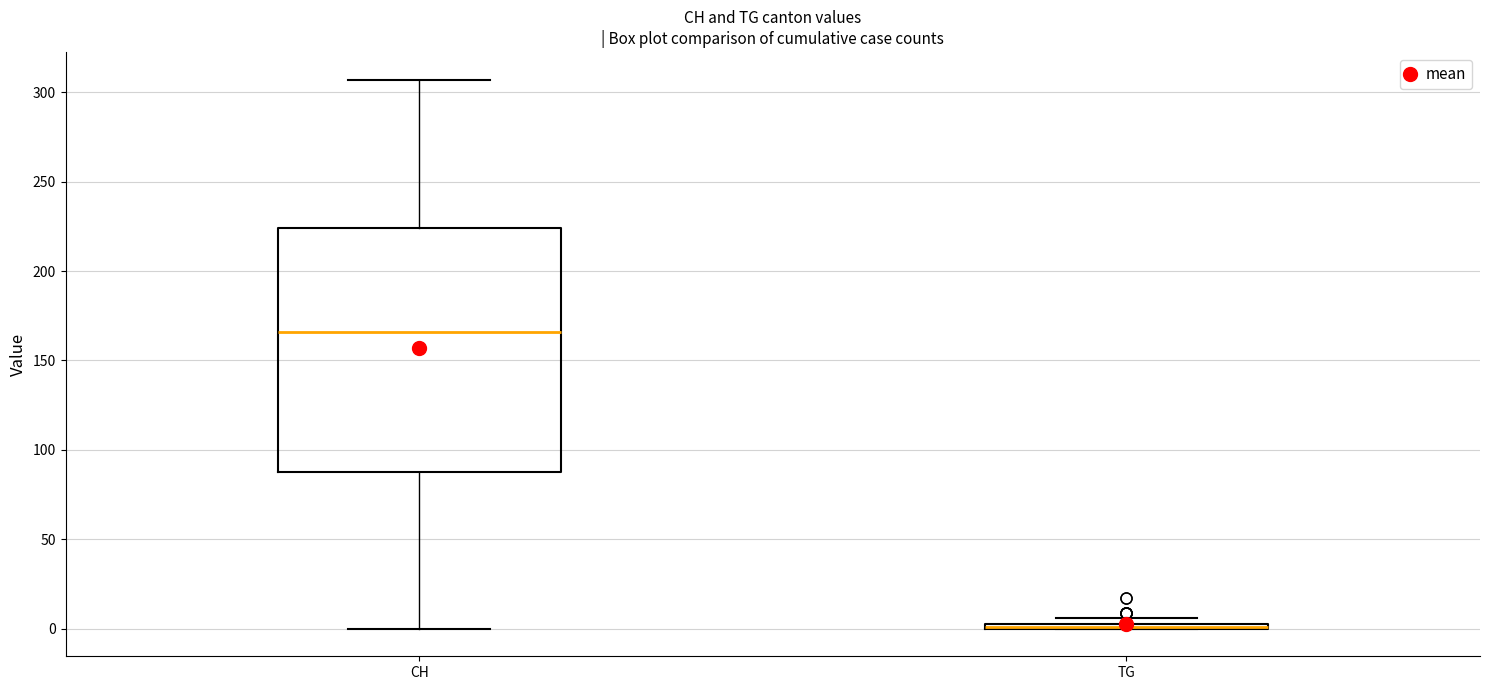

Where is the lower edge of the box for TG on the y-axis? The values are not printed on the chart, so give them approximately, as read against the axis.

0